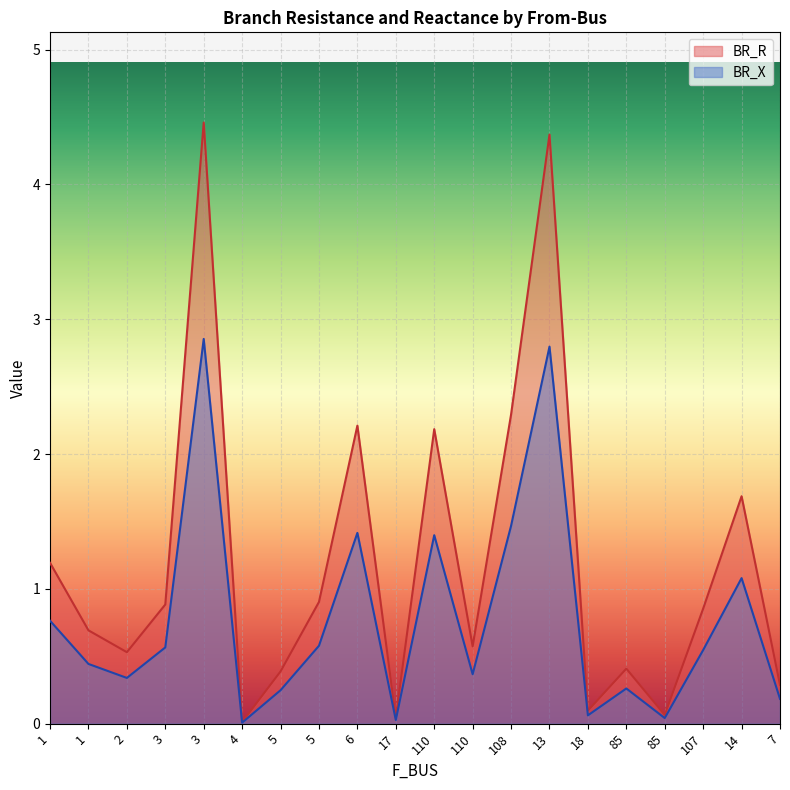

How many distinct data groups are displayed?

2